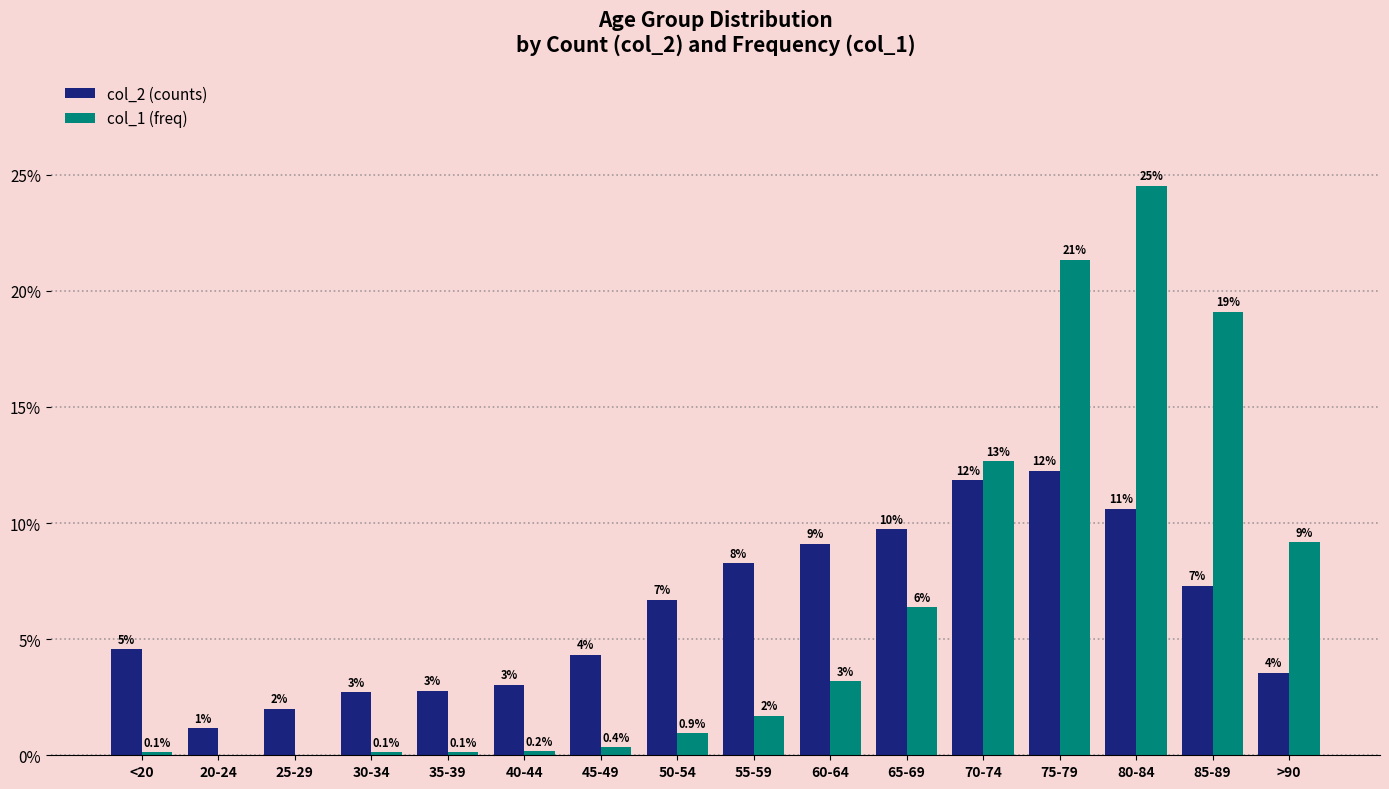

Reading left to right, what are all the values shown in this chart?

col_2: 4.6	1.2	2.0	2.7	2.8	3.0	4.3	6.7	8.3	9.1	9.7	11.8	12.3	10.6	7.3	3.6
col_1: 0.1	0.0	0.0	0.1	0.1	0.2	0.4	0.9	1.7	3.2	6.4	12.7	21.3	24.5	19.1	9.2